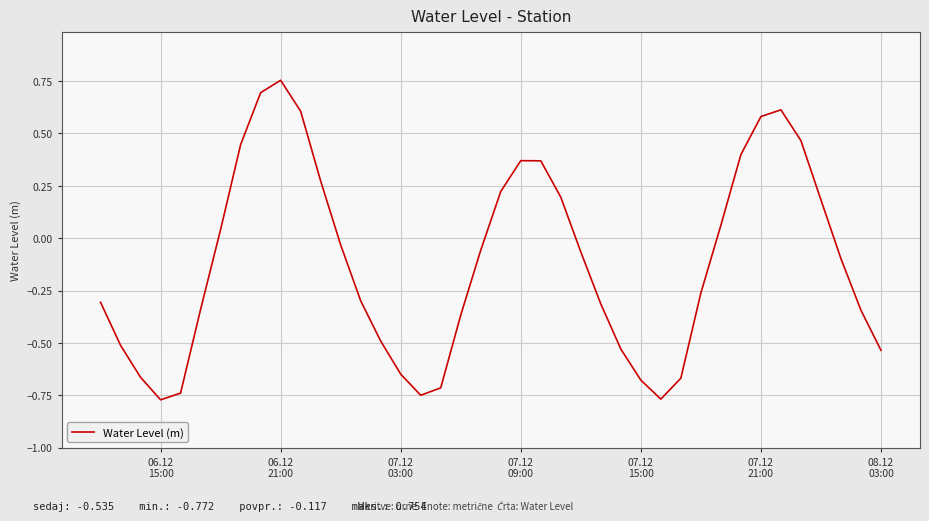

What is the difference between the maximum and minimum values?

1.5